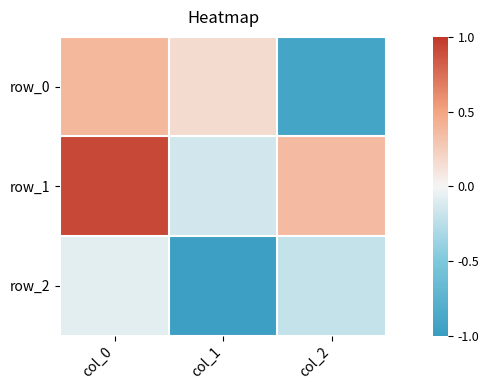

How many data points in row_1 are less than 0?

1